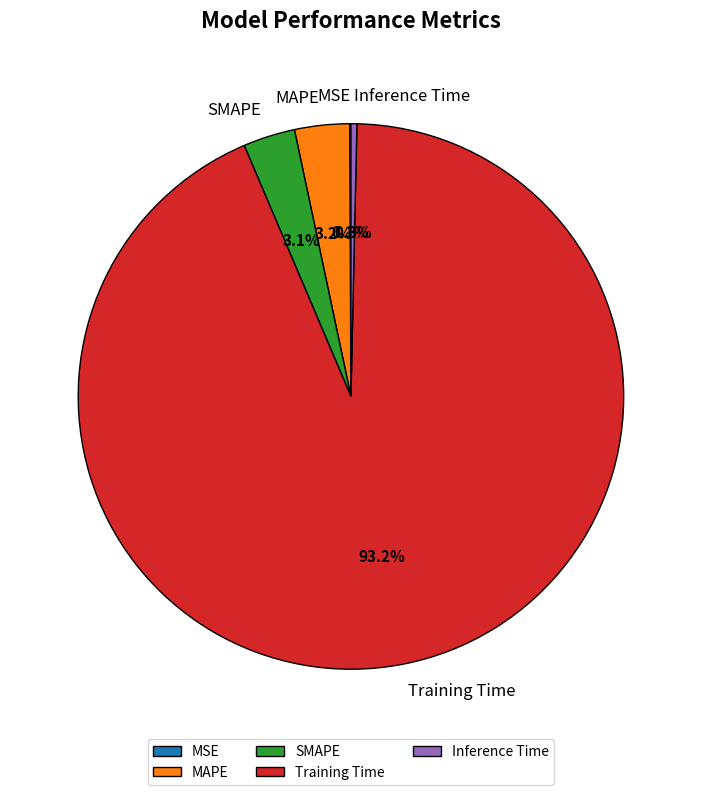

Which category has the biggest portion of the pie?

Training Time